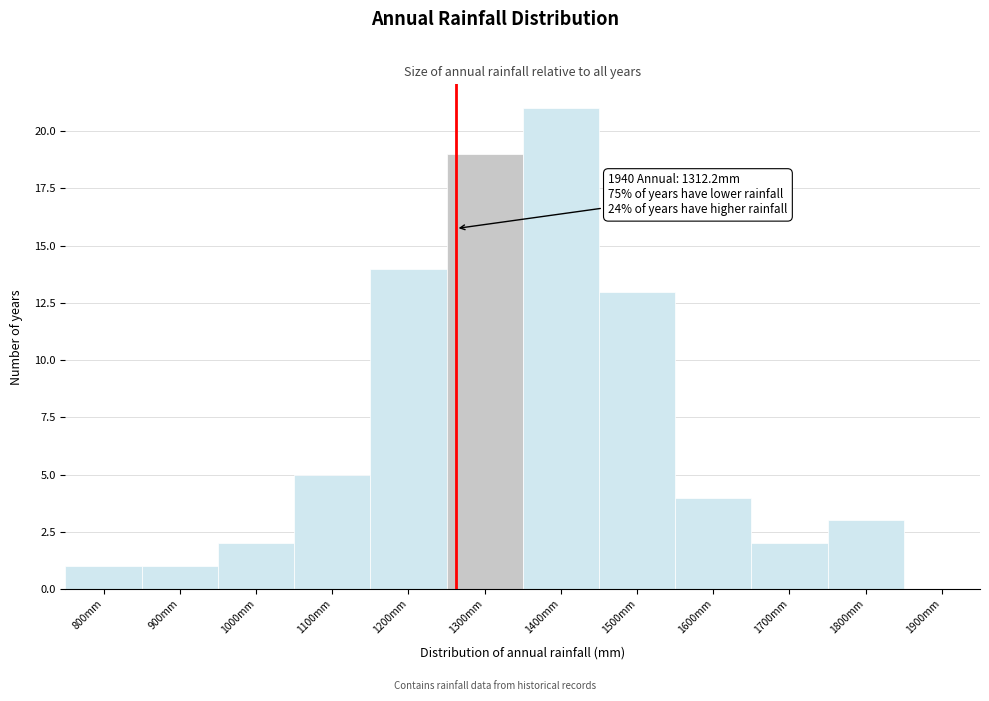

Reading right to left, what are all the values shown in this chart?

1900mm=0	1800mm=3	1700mm=2	1600mm=4	1500mm=13	1400mm=21	1300mm=19	1200mm=14	1100mm=5	1000mm=2	900mm=1	800mm=1